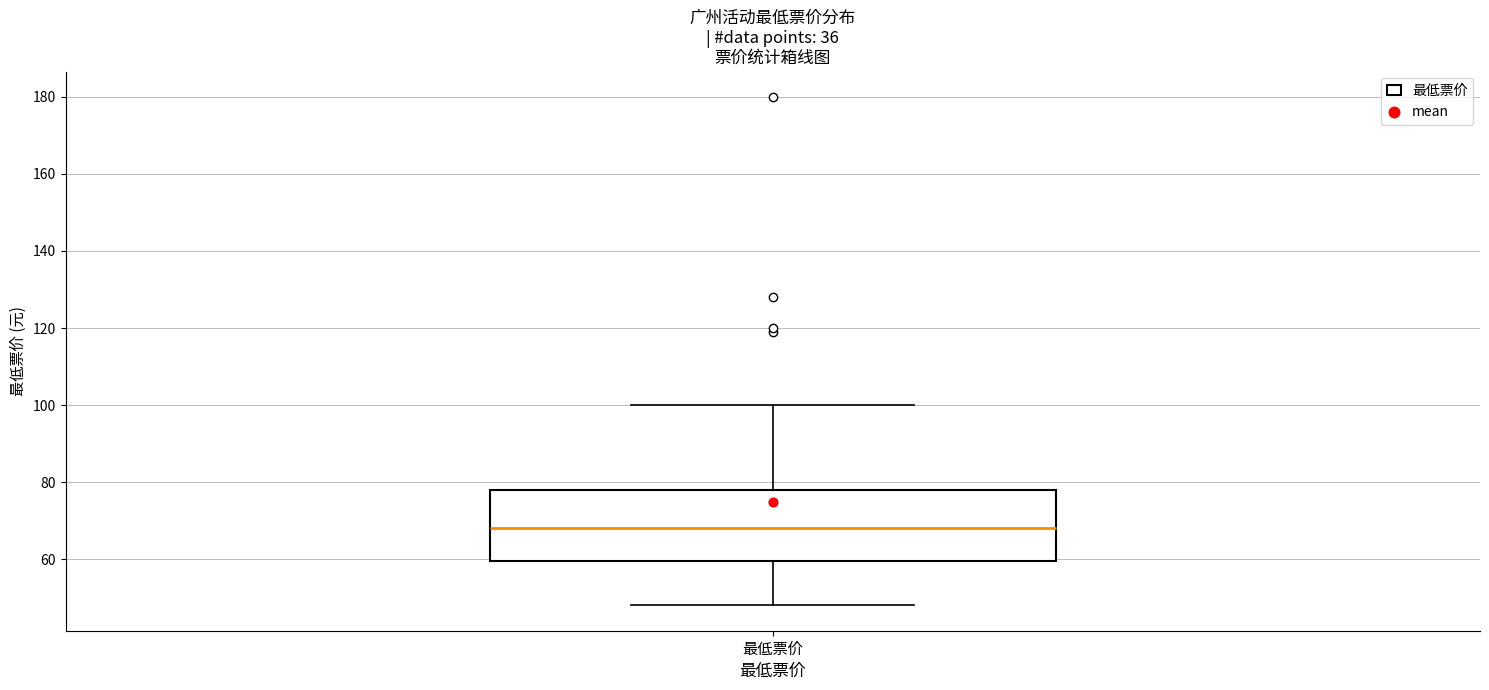

Transcribe this box plot: give where the median line is, the range the box spans, and where the two whiskers end, as read against the y-axis. The values are not printed on the chart, so give them approximately, as read against the axis.

median 68, box 60 to 78, whiskers 48 to 100